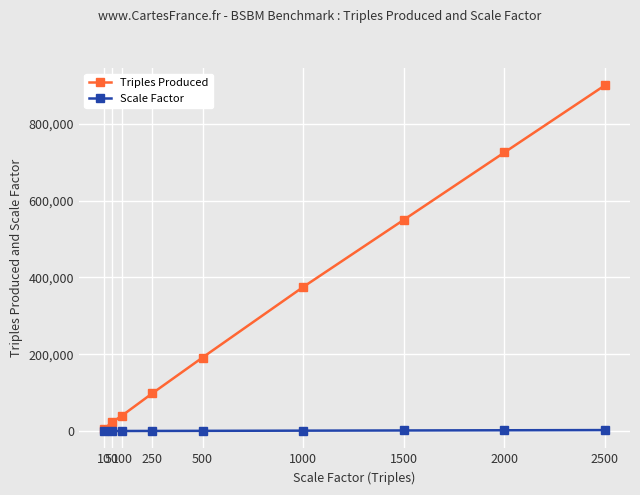

List the series in order of their peak value, highest first.

Triples Produced, Scale Factor